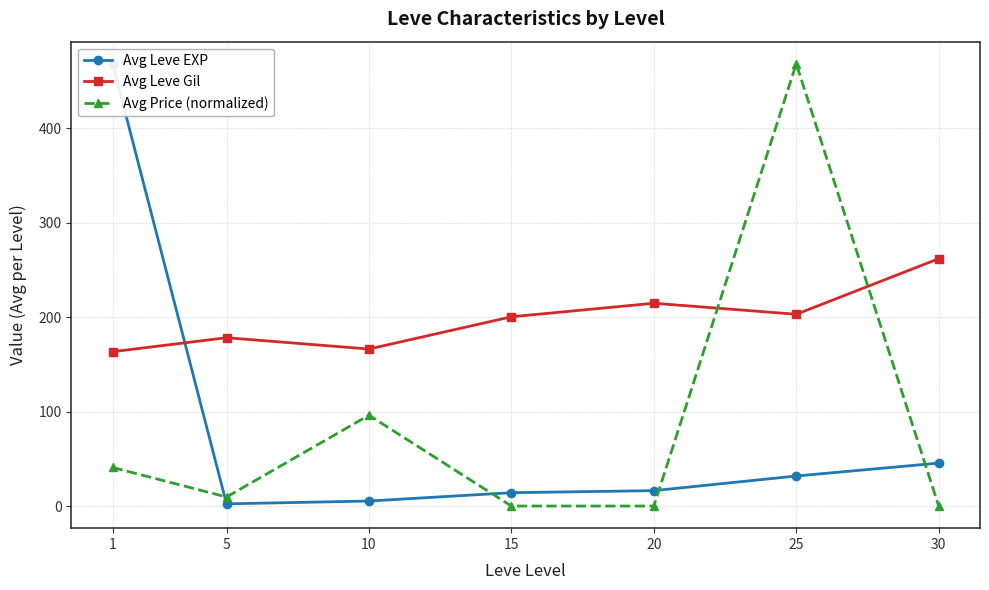

Does the chart display data point markers on the line(s)?

Yes